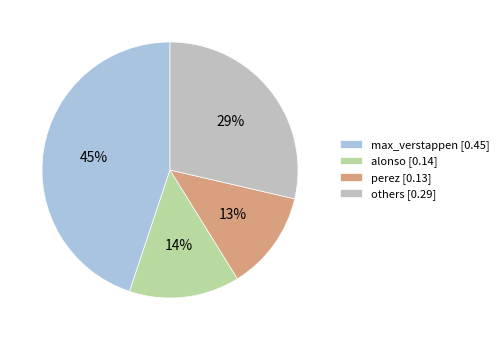

Do max_verstappen [0.45] and perez [0.13] together represent more than half of the pie?

Yes